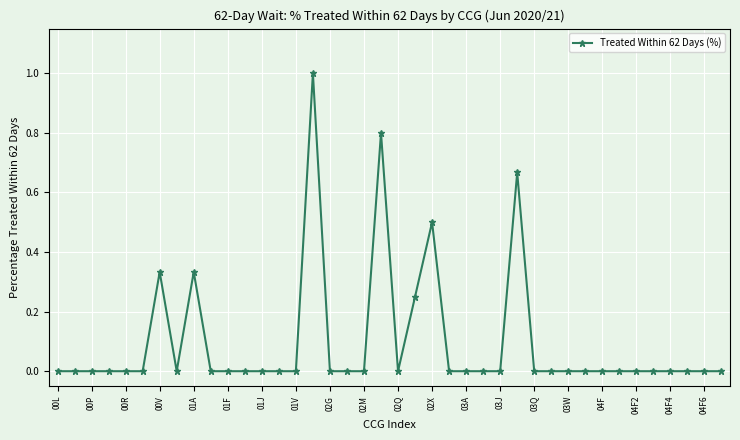

What is the greatest value displayed?

1.0